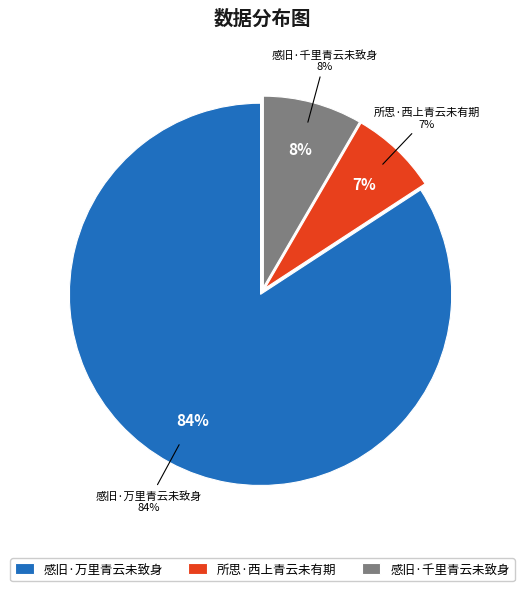

To the nearest percent, what portion does 感旧·千里青云未致身 represent?

8%